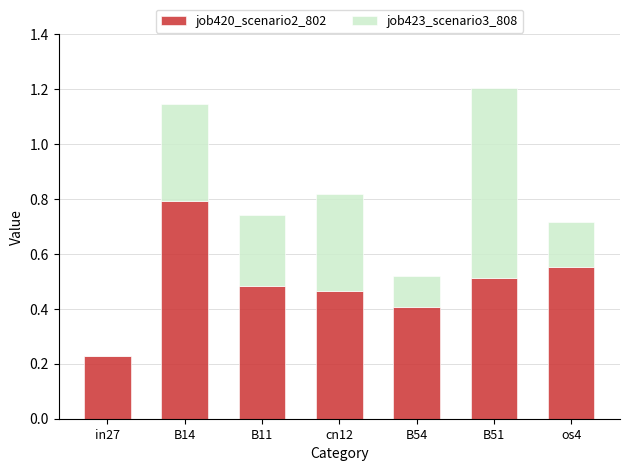

What is the total value across all series at B51?

1.2